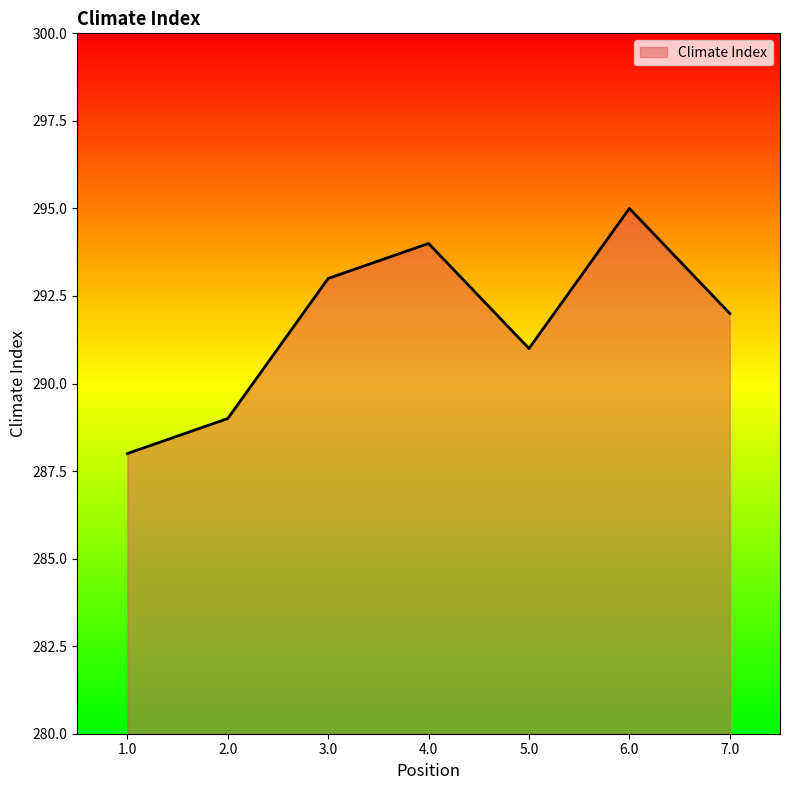

Does the chart have visible grid lines?

No